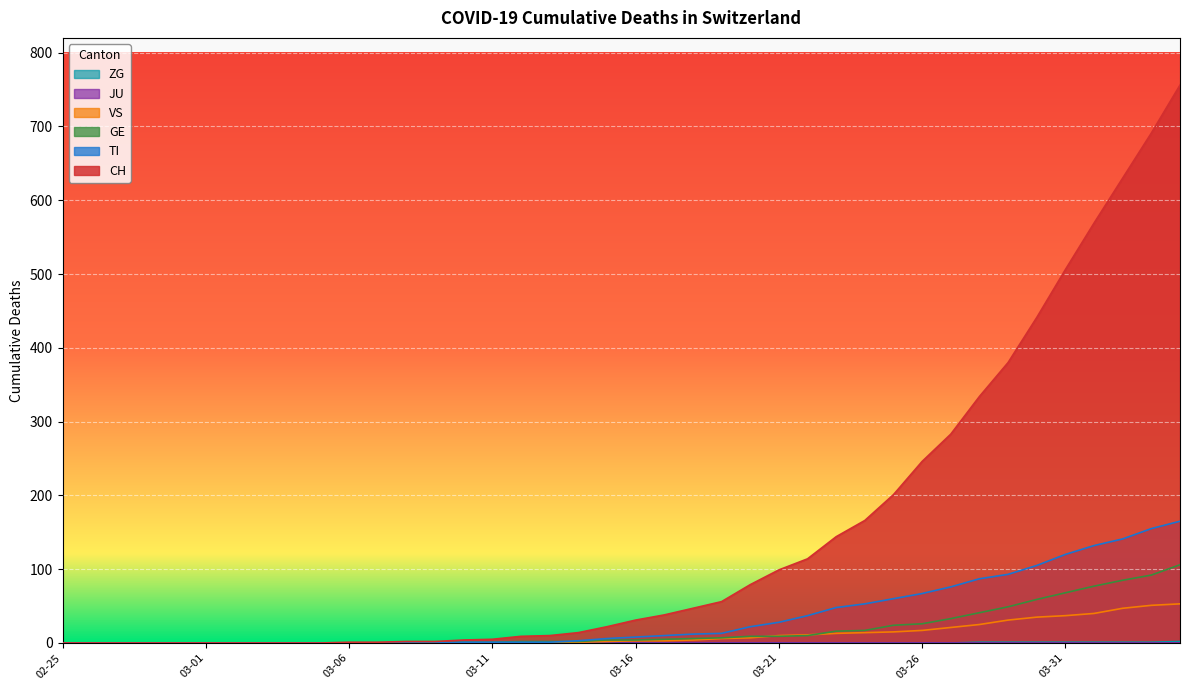

What is the difference between the VS values at 2020-03-25 and 2020-03-29?

16